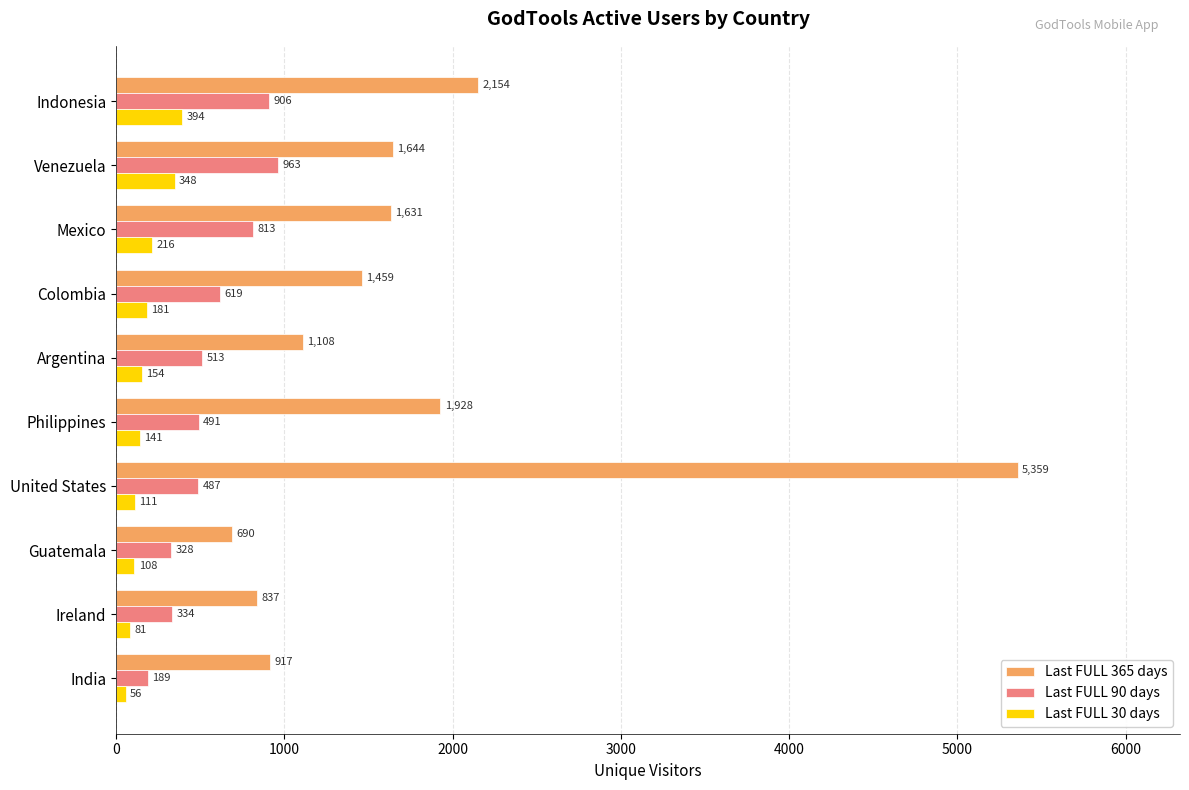

Read the Last FULL 30 days value at United States, to the nearest 10.

110